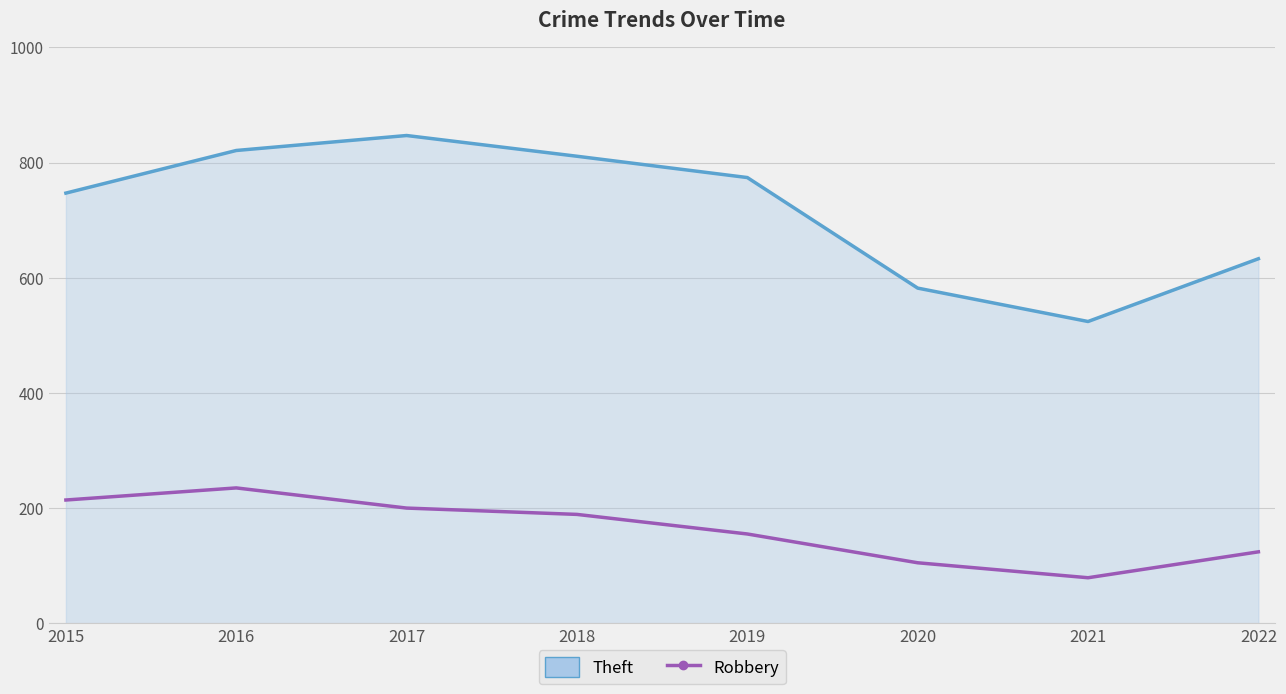

Between 2018 and 2020, which series saw the biggest shift?

Theft